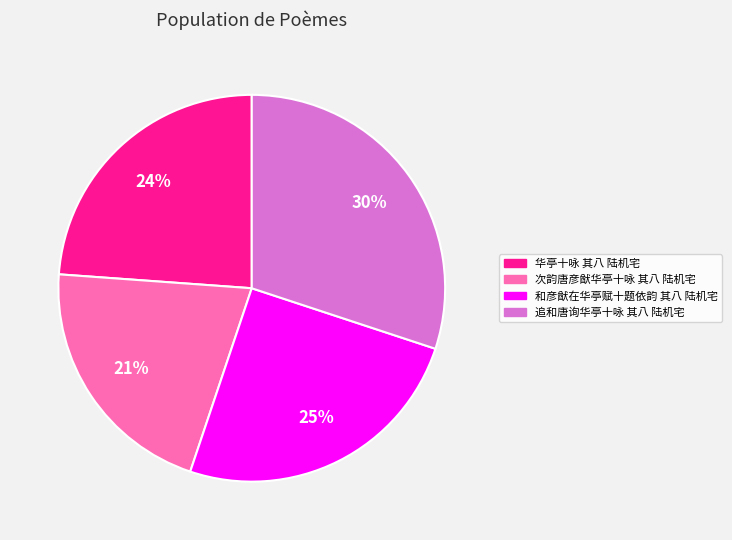

Which category has the biggest portion of the pie?

追和唐询华亭十咏 其八 陆机宅